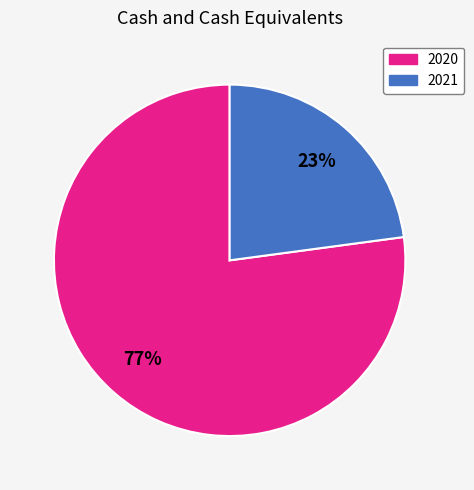

How many segments does this pie chart have?

2